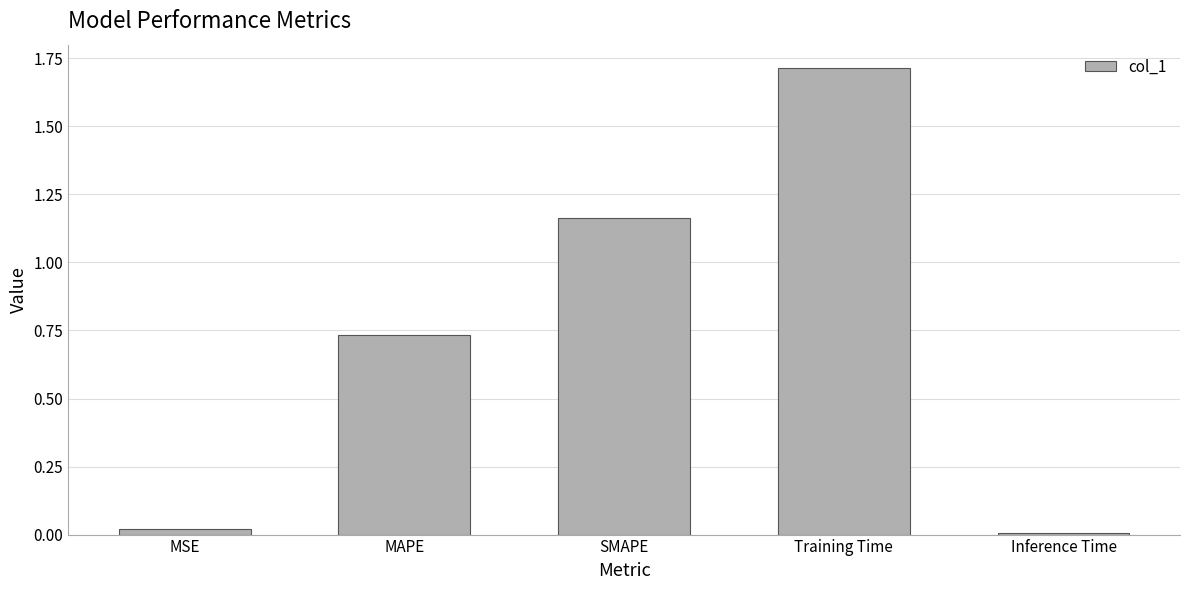

What is the label of the 4th bar from the right?

MAPE